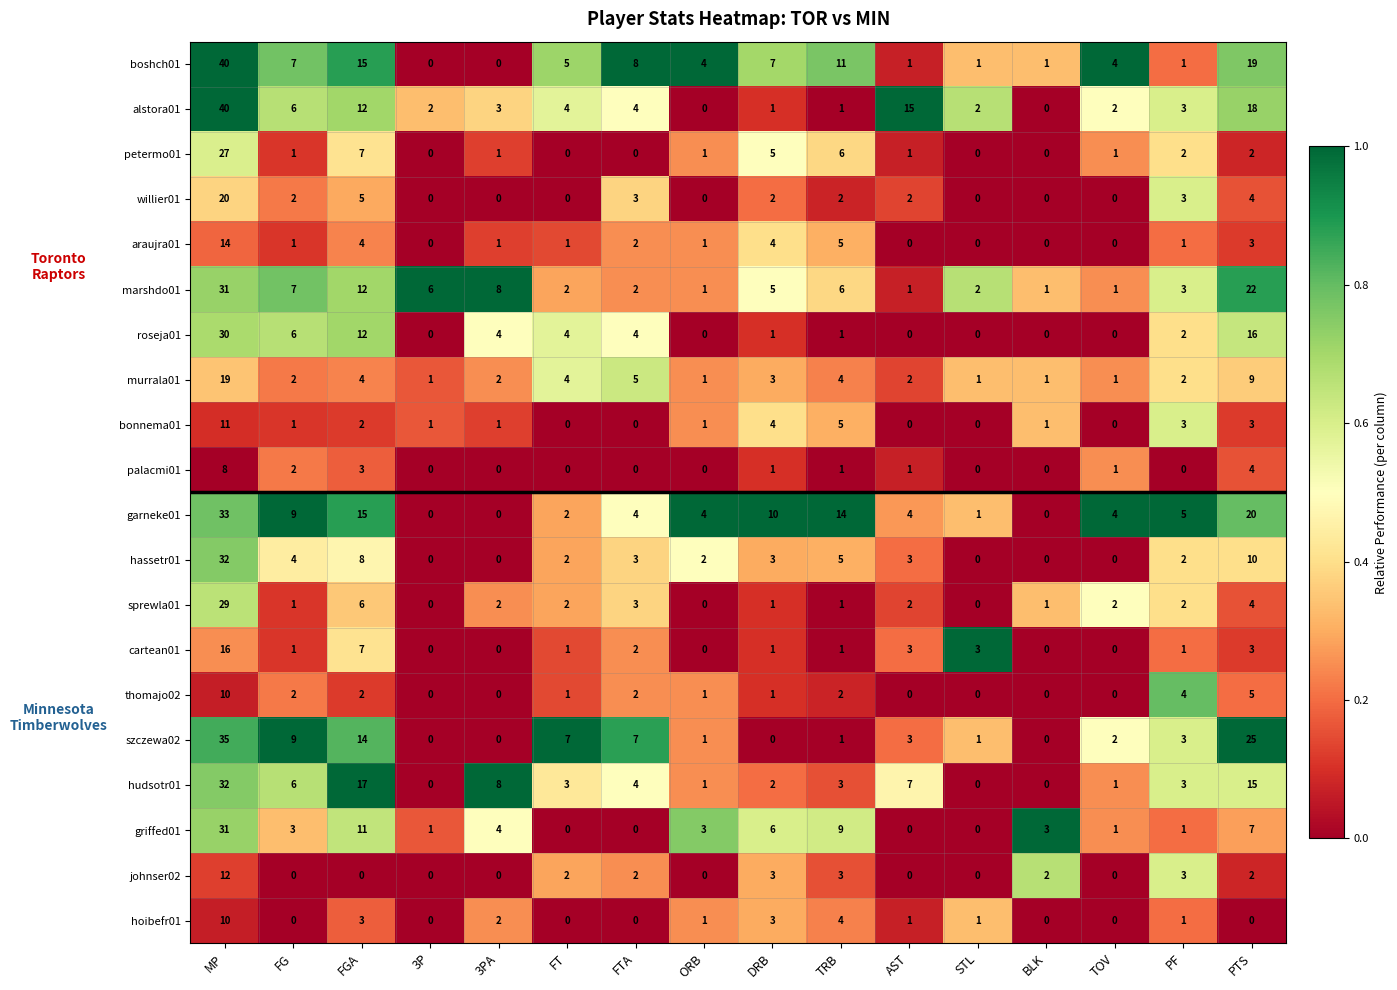

What is the spread (max minus min) of values at AST?

15